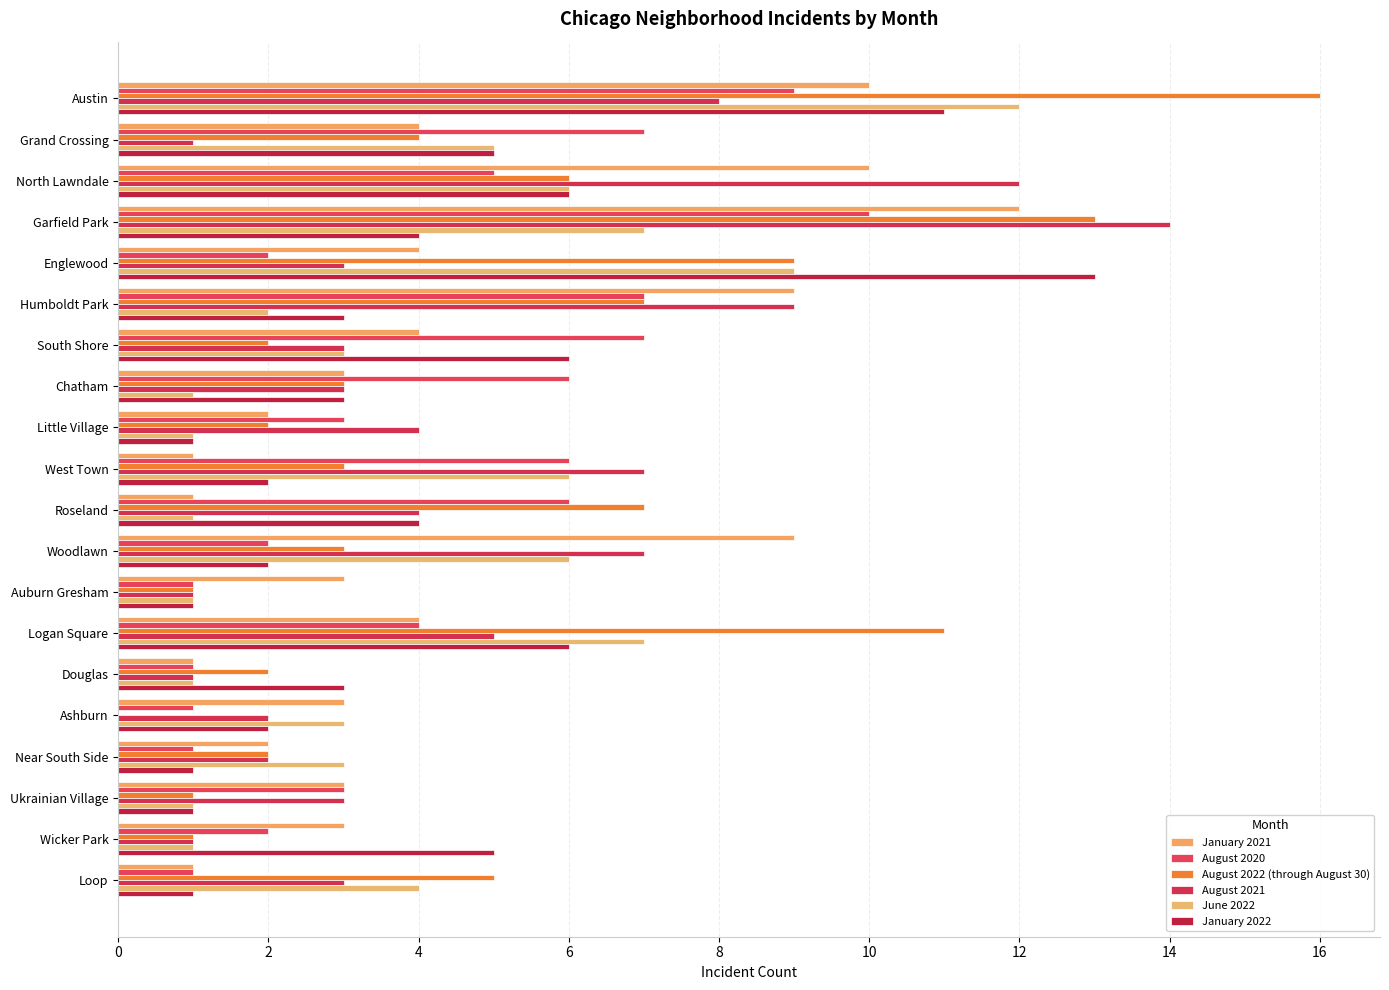

What is the sum of all August 2020 values?

84